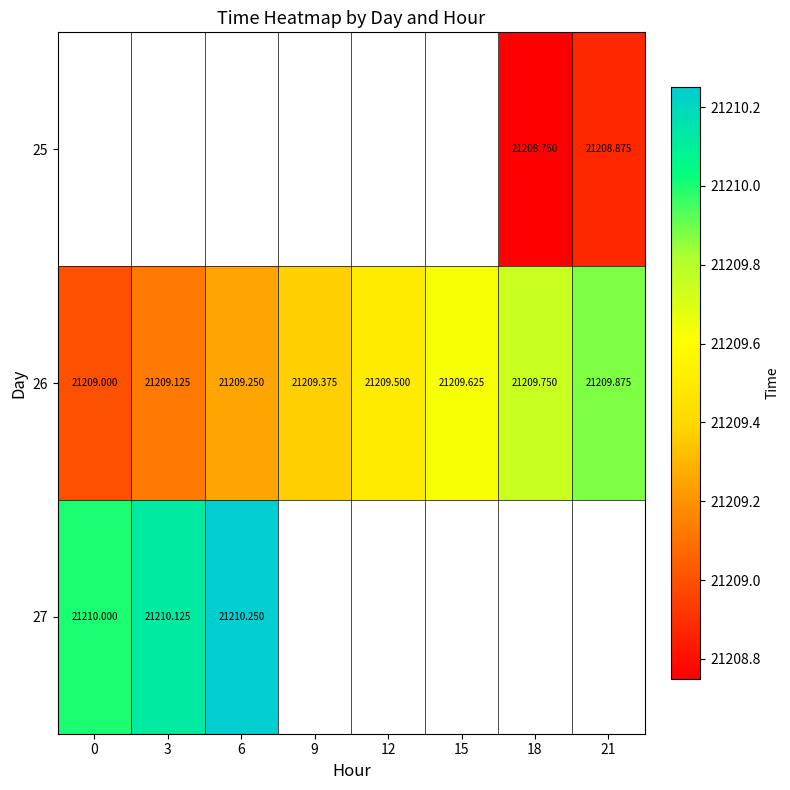

True or false: 26 has a value of 21209.8 at 18.

True